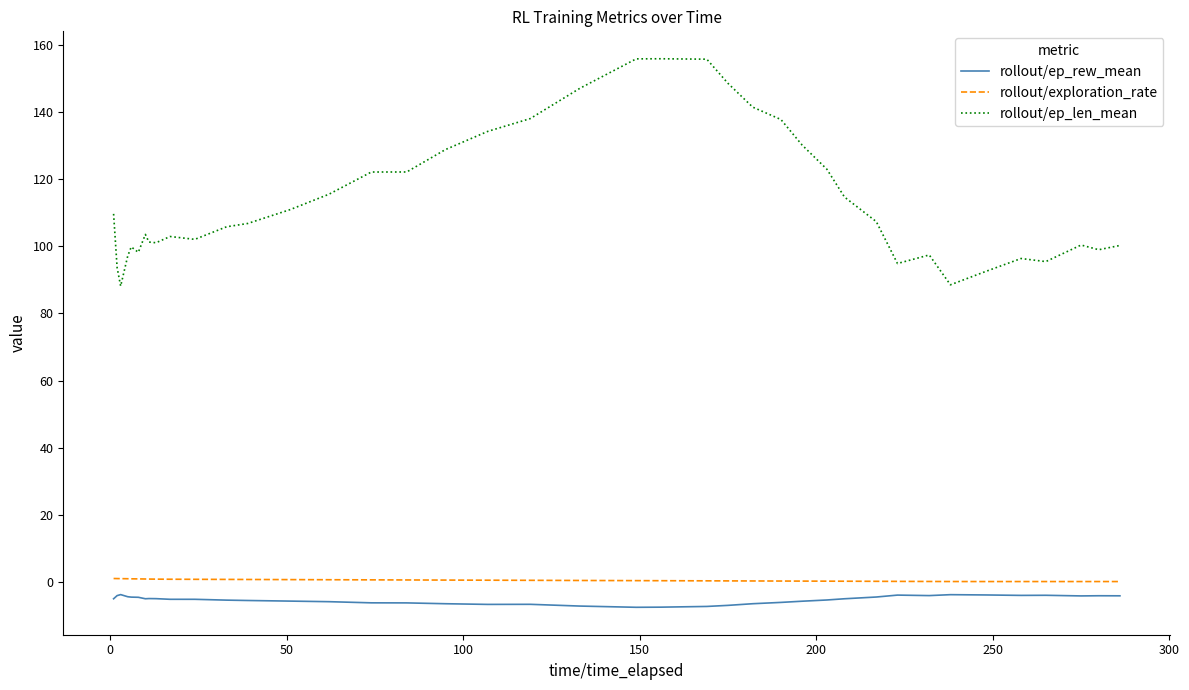

What is the difference between the maximum and minimum values in the rollout/ep_len_mean series?

67.8